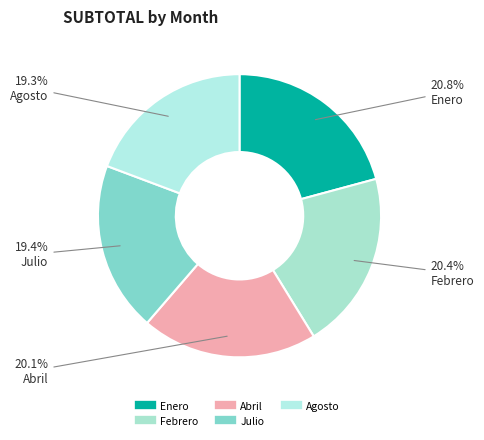

Does any single category account for the majority?

No